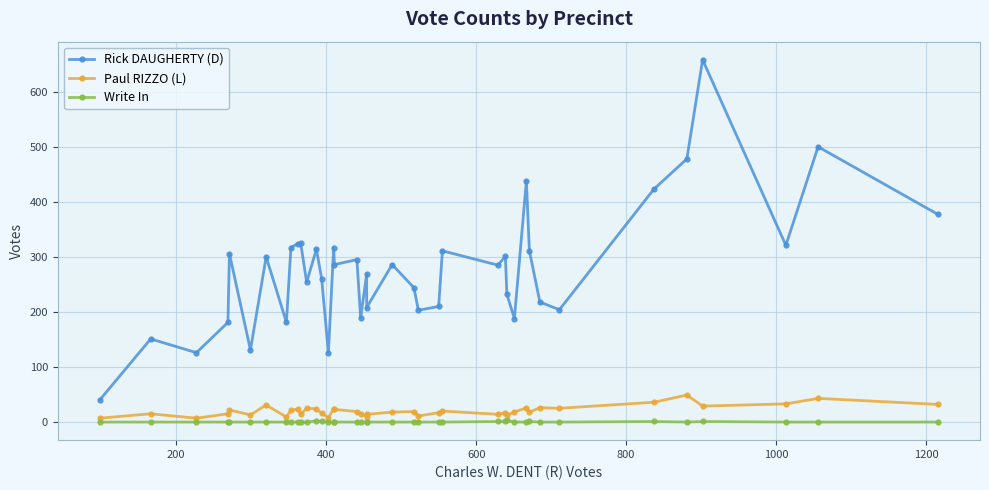

How many distinct data groups are displayed?

3